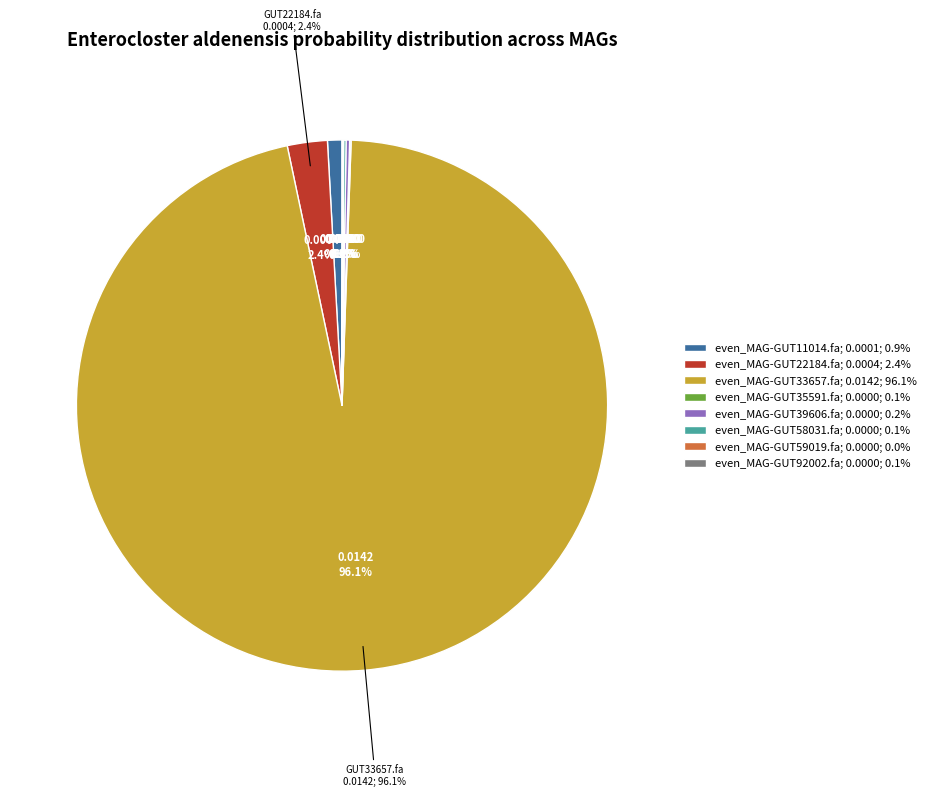

Rank the categories by value from lowest to highest.

even_MAG-GUT59019.fa, even_MAG-GUT92002.fa, even_MAG-GUT35591.fa, even_MAG-GUT58031.fa, even_MAG-GUT39606.fa, even_MAG-GUT11014.fa, even_MAG-GUT22184.fa, even_MAG-GUT33657.fa